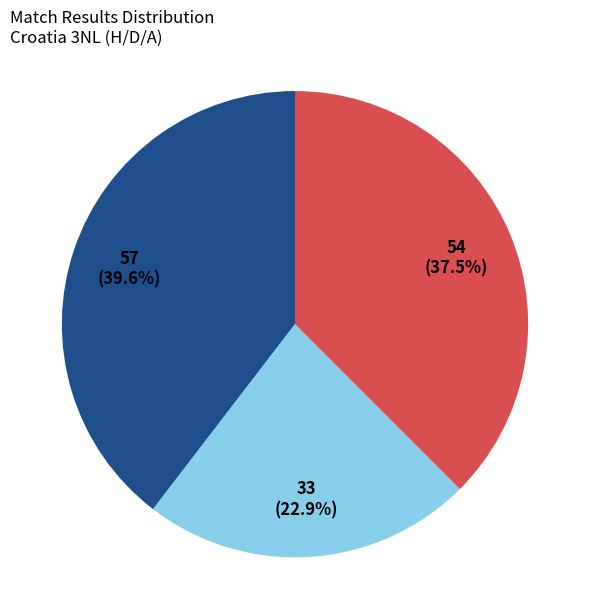

Is there a majority slice in this chart?

No